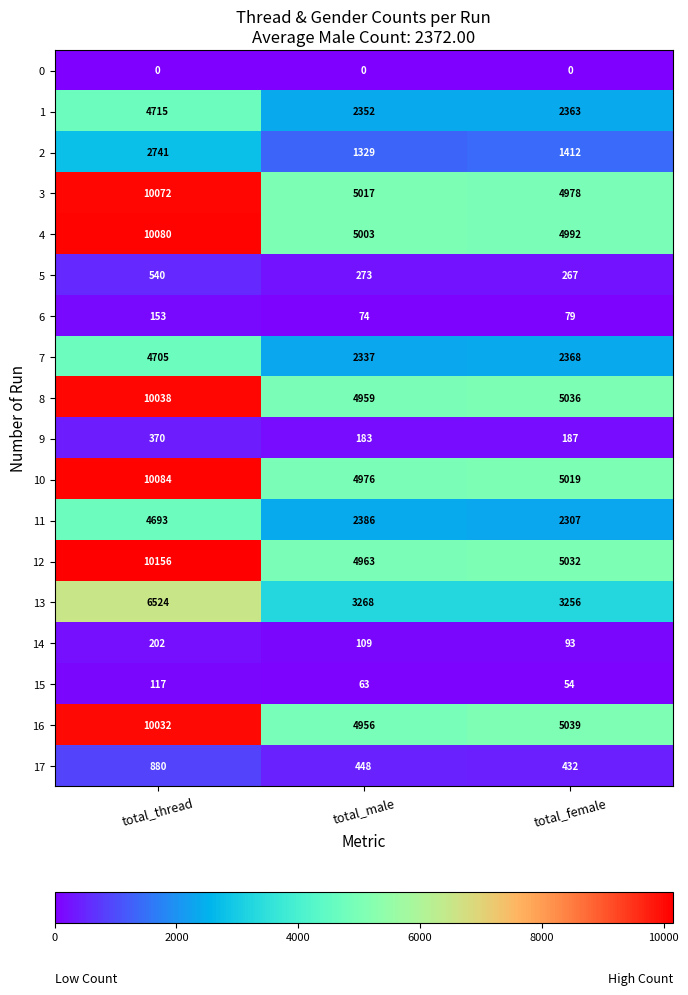

Between total_thread and total_female, which series saw the biggest shift?

12